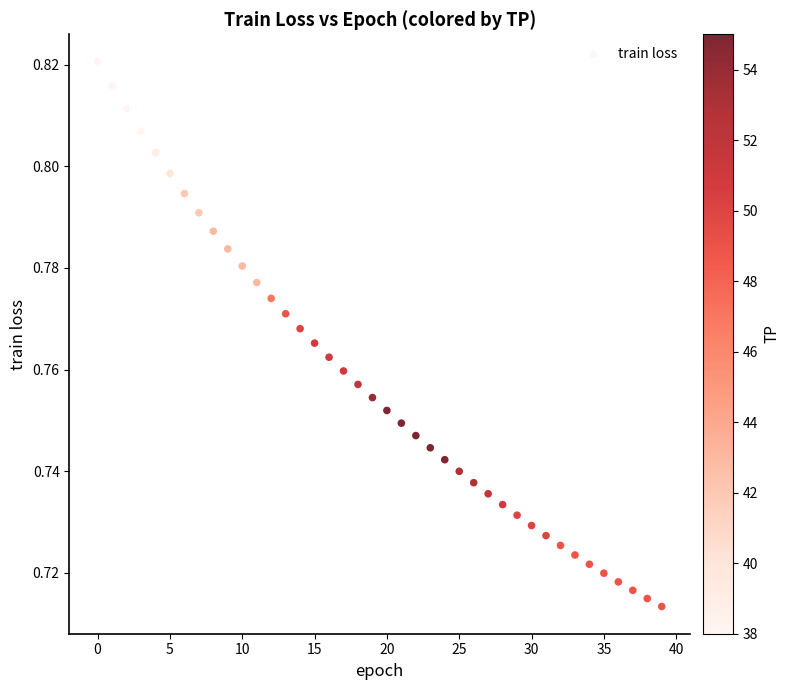

What is the range of X values (max minus min)?

39.0